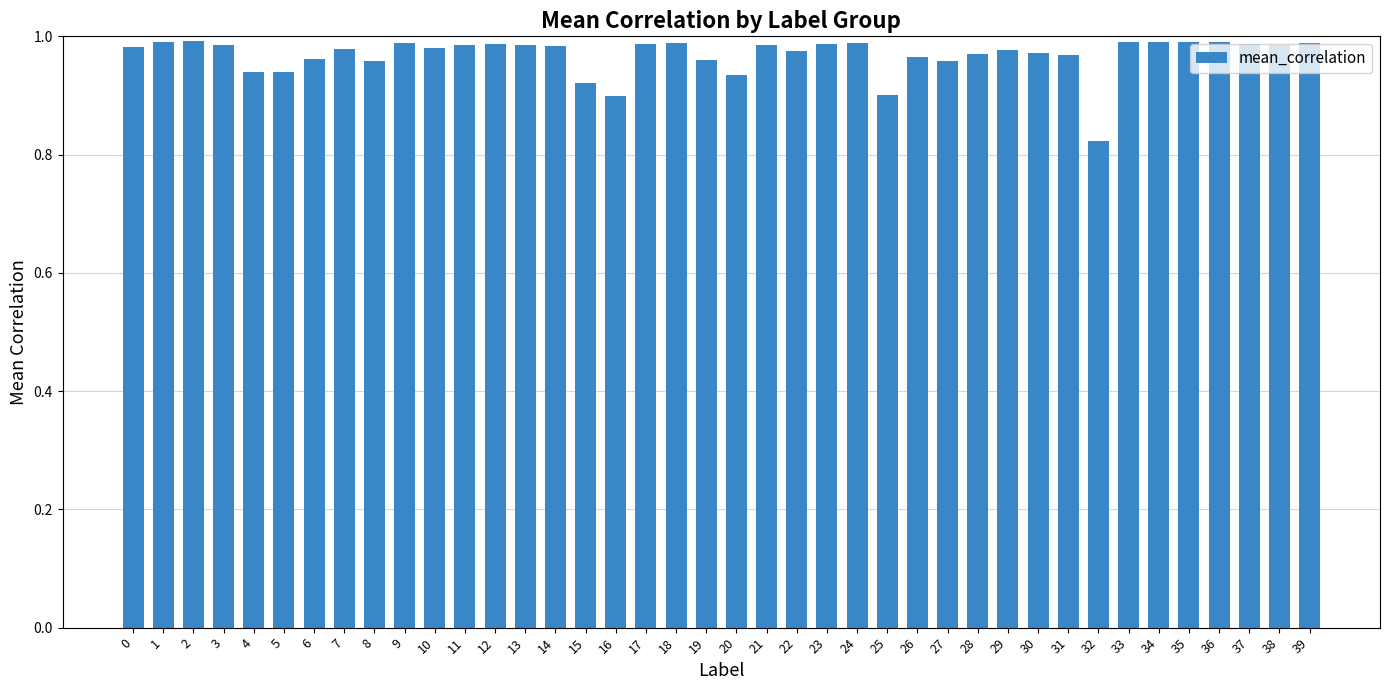

What is the difference between the maximum and minimum values?

0.2